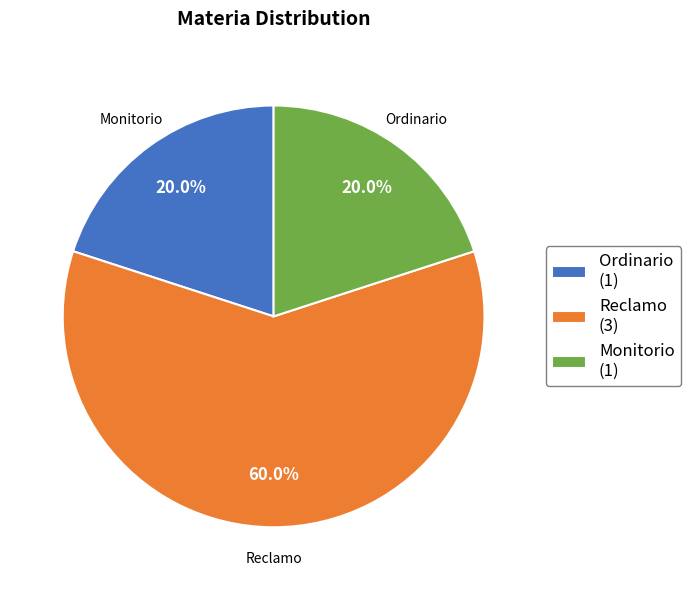

What percentage is the Reclamo slice, to the nearest percent?

60%